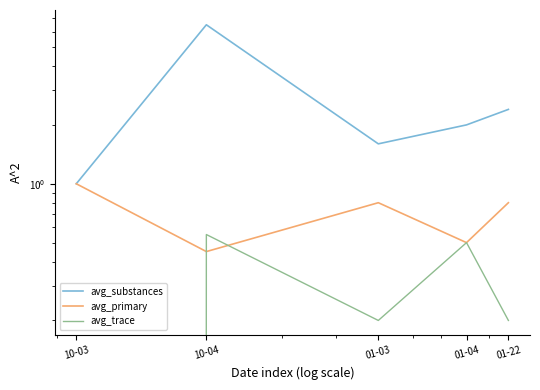

True or false: avg_substances has a value of 3.5 at 01-04.

False